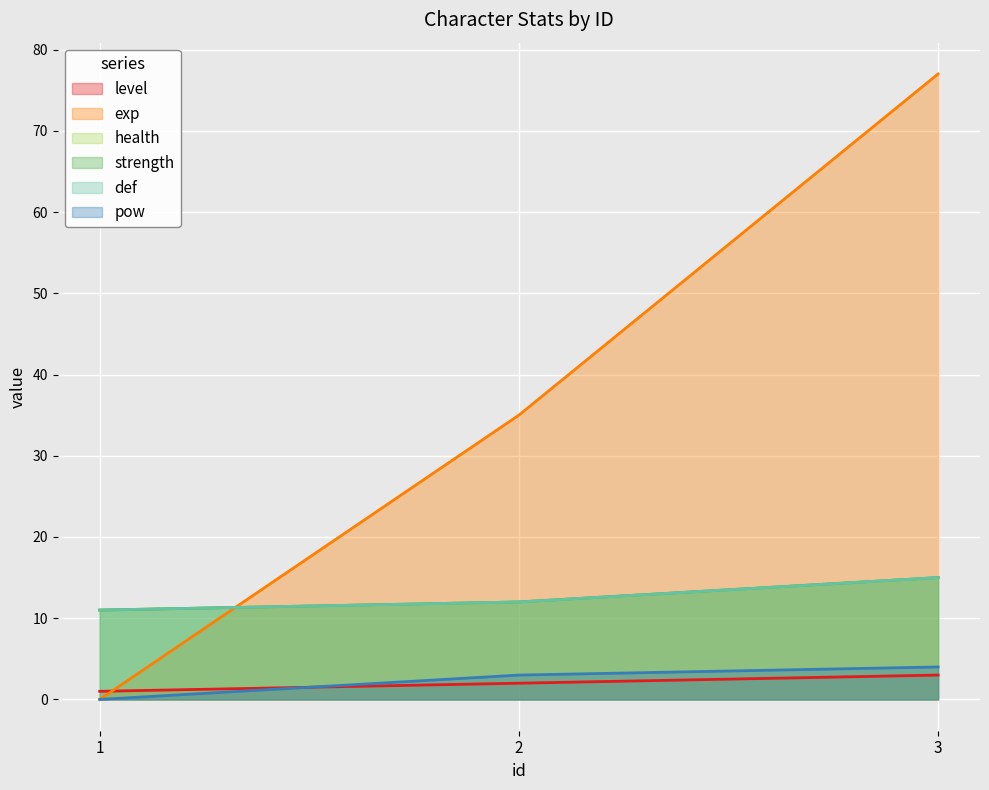

Is the value of strength at 3.0 greater than the value of level at 2.0?

Yes